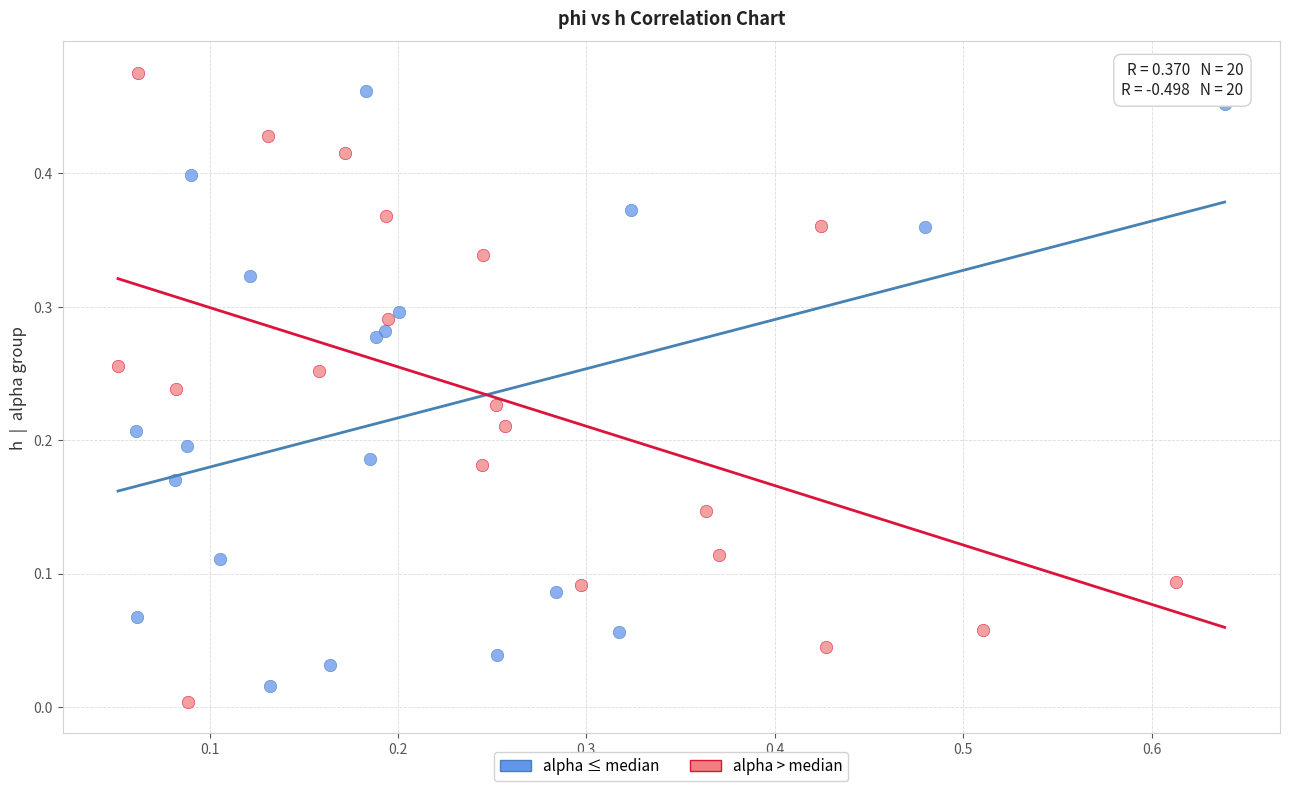

Which series has the widest spread of Y values?

alpha > median